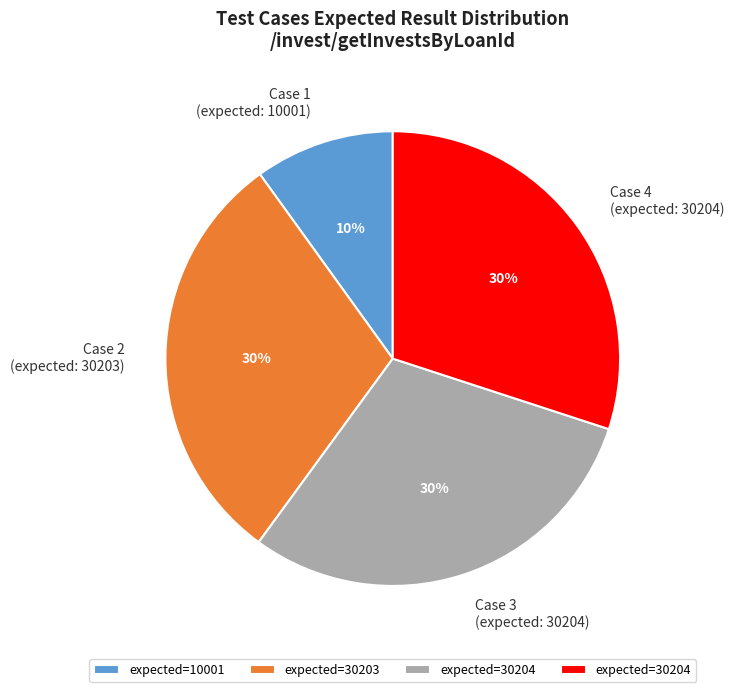

Is there any slice that represents more than half of the pie?

No